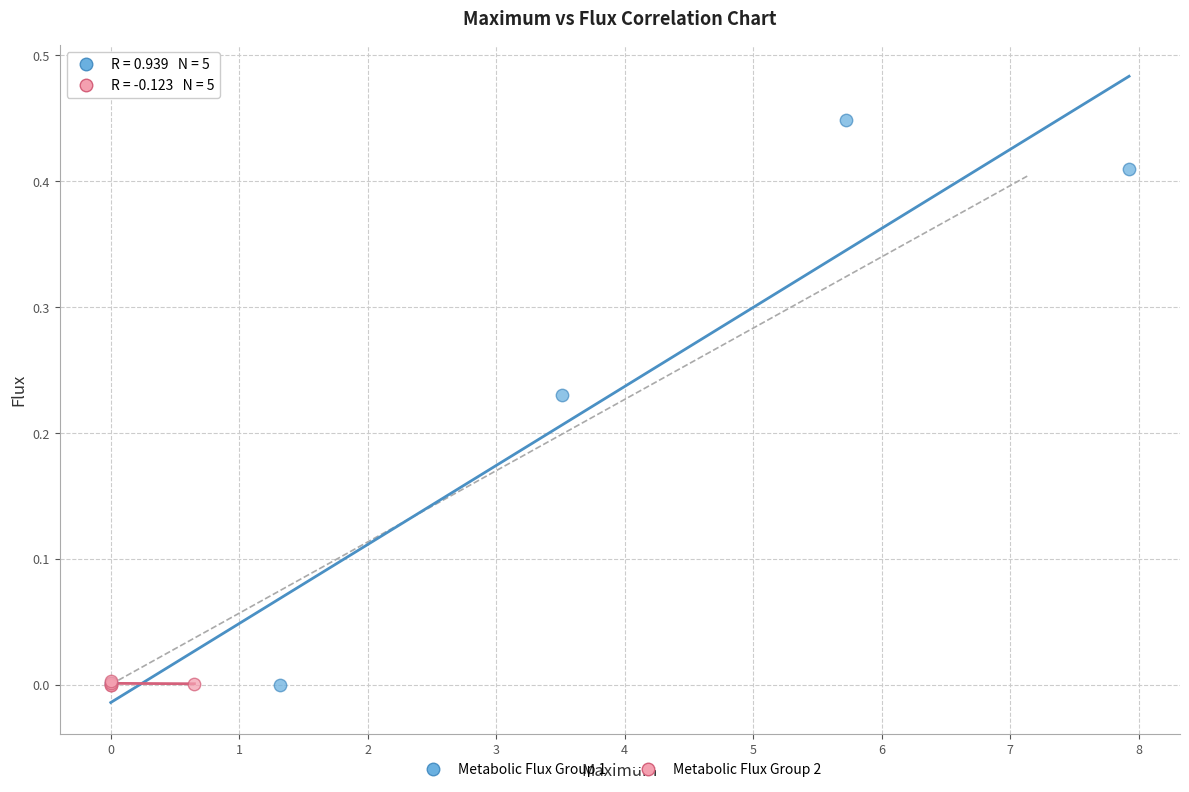

Which series reaches the maximum Y coordinate?

Metabolic Flux Group 1